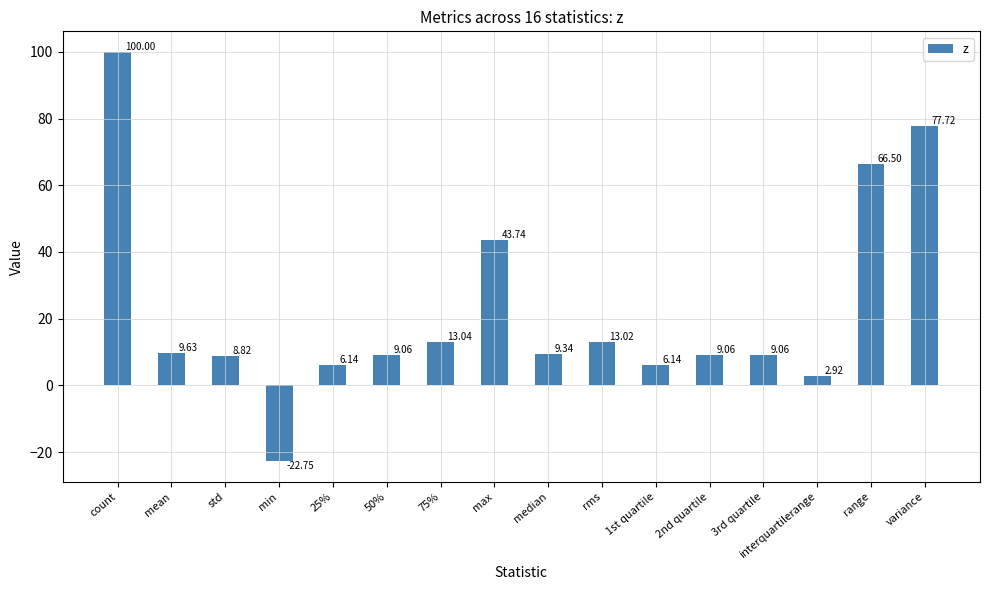

Where is the data nearest to the value 38?

max